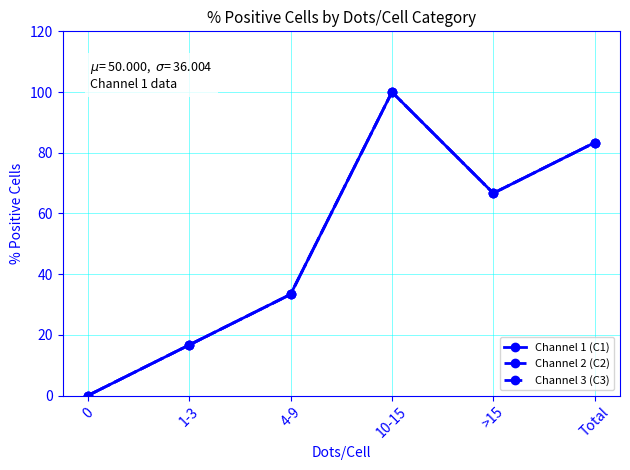

Reading left to right, what are all the values shown in this chart?

Channel 1 (C1): 0=0.0	1-3=16.7	4-9=33.3	10-15=100.0	>15=66.7	Total=83.3
Channel 2 (C2): 0=0.0	1-3=16.7	4-9=33.3	10-15=100.0	>15=66.7	Total=83.3
Channel 3 (C3): 0=0.0	1-3=16.7	4-9=33.3	10-15=100.0	>15=66.7	Total=83.3